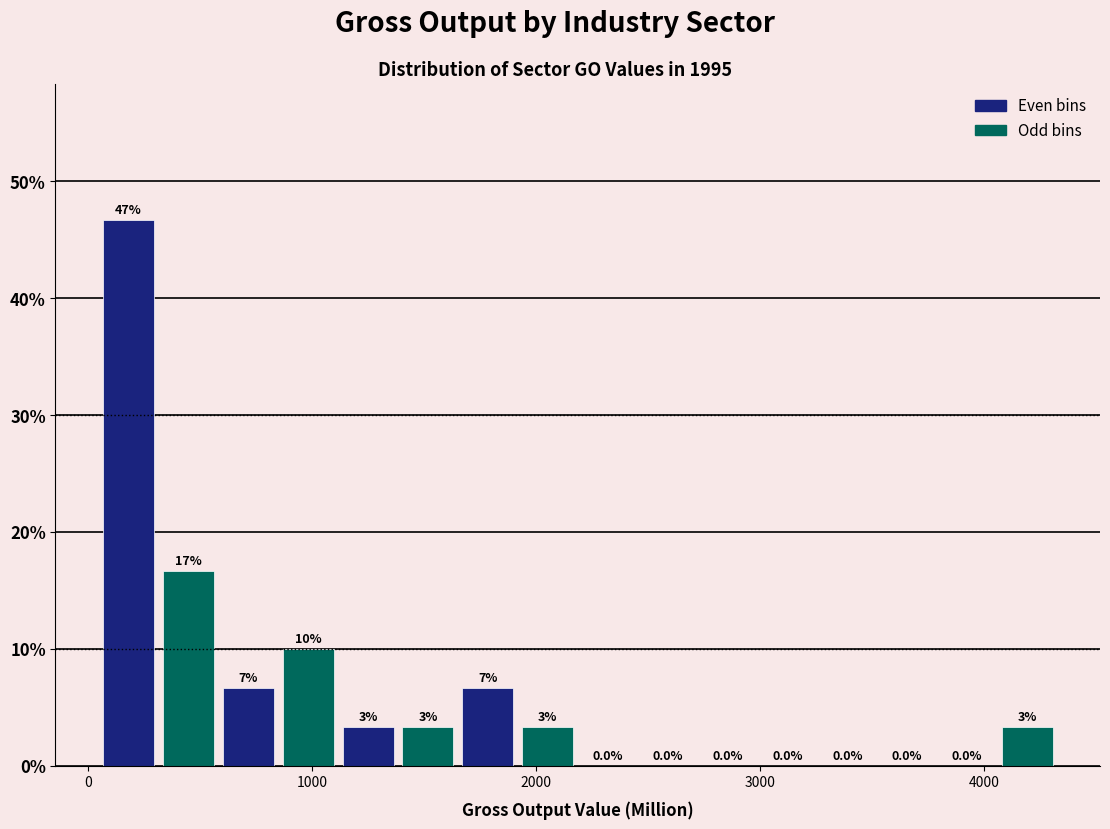

Around what value on the x-axis is the tallest bar? Give the approximate position of its centre, as read against the axis.

200